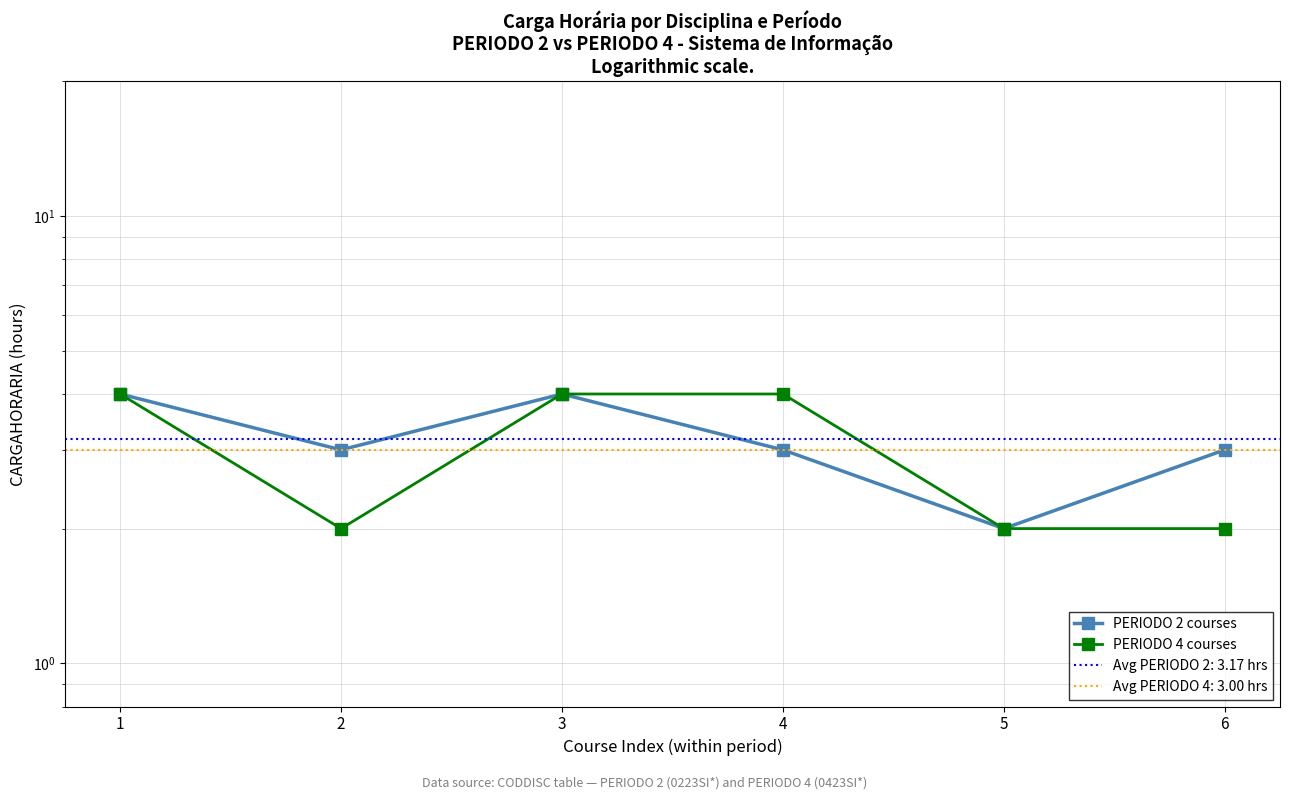

At which category is the sum across all series the highest?

1